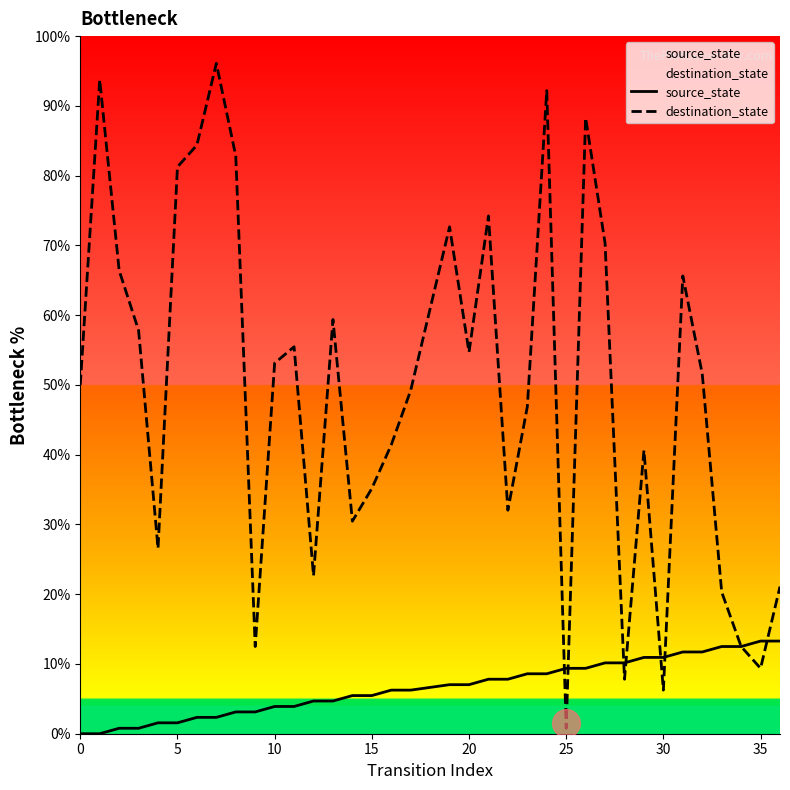

Which category has the lowest value in the destination_state series?

25